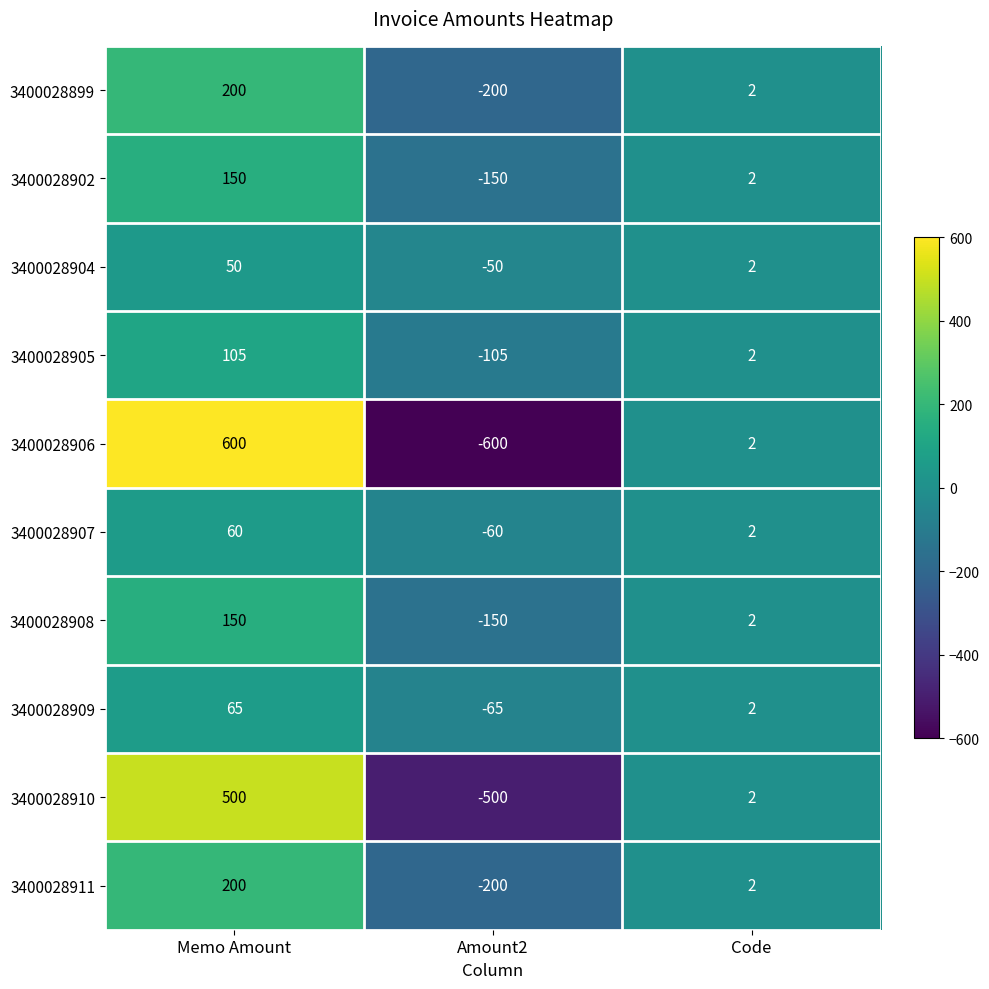

What is the difference between the 3400028911 values at Amount2 and Memo Amount?

400